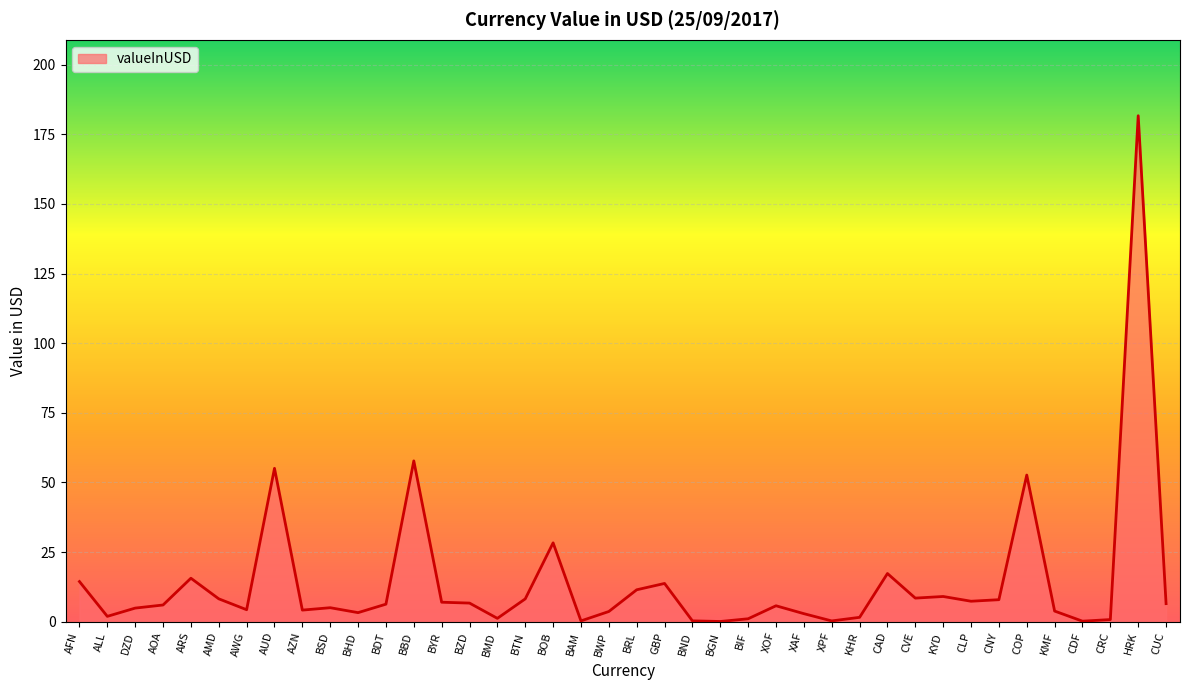

What position from the left is CLP?

33